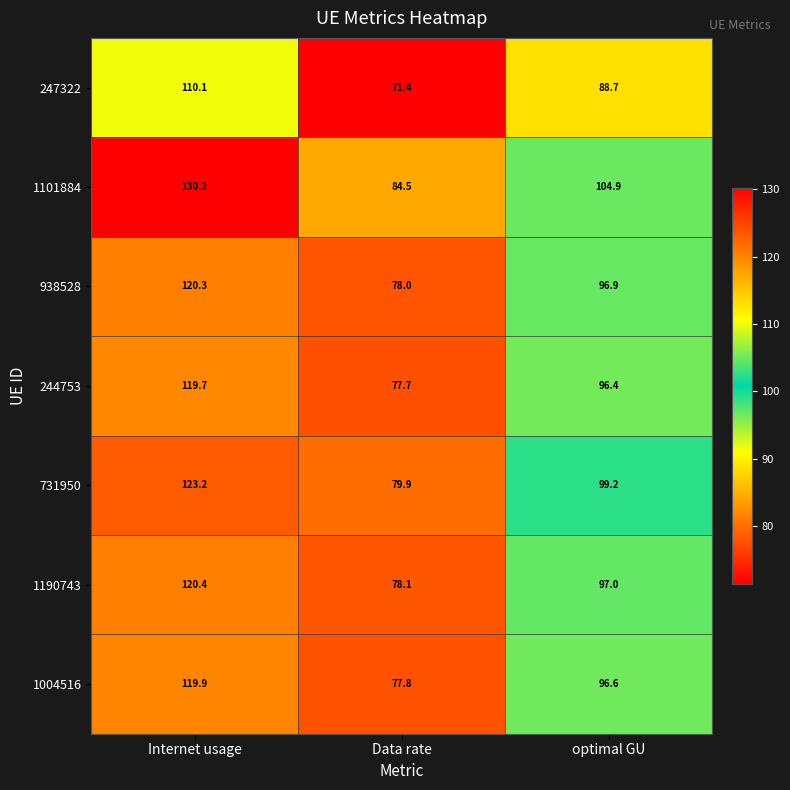

At how many categories does at least one series exceed 120?

1